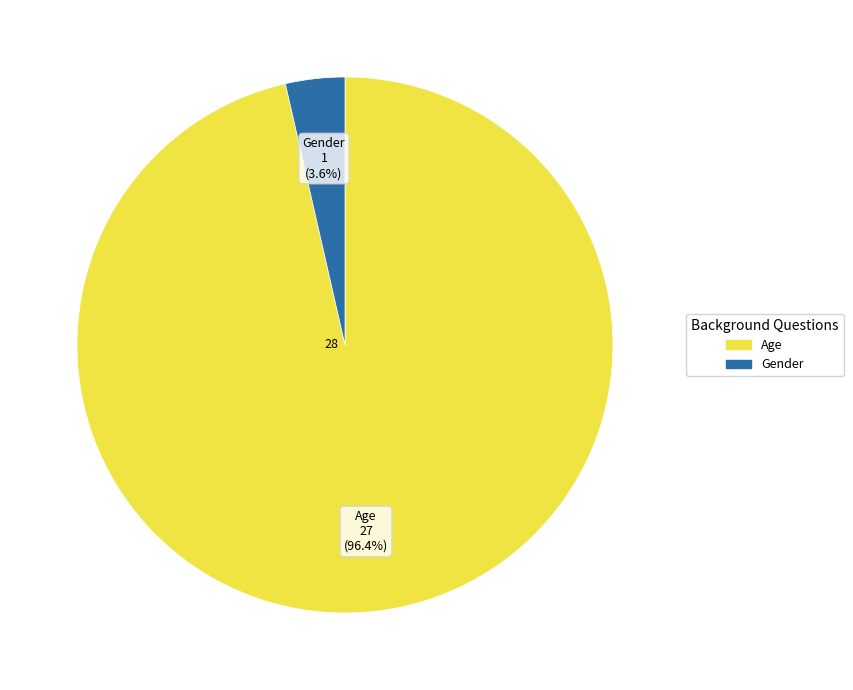

Does any single category account for the majority?

Yes